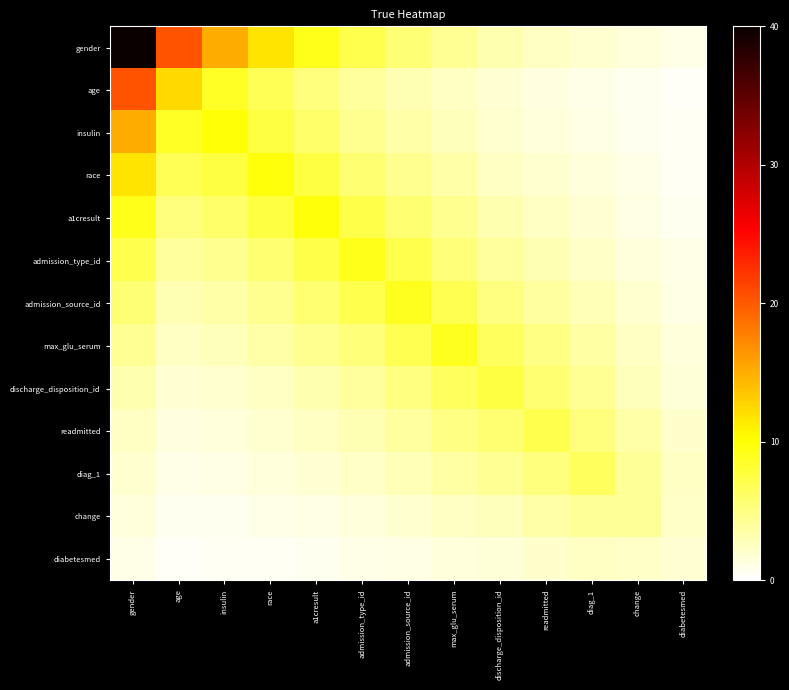

List the series in order of their peak value, lowest first.

diabetesmed, change, diag_1, readmitted, discharge_disposition_id, max_glu_serum, admission_source_id, admission_type_id, a1cresult, race, insulin, age, gender